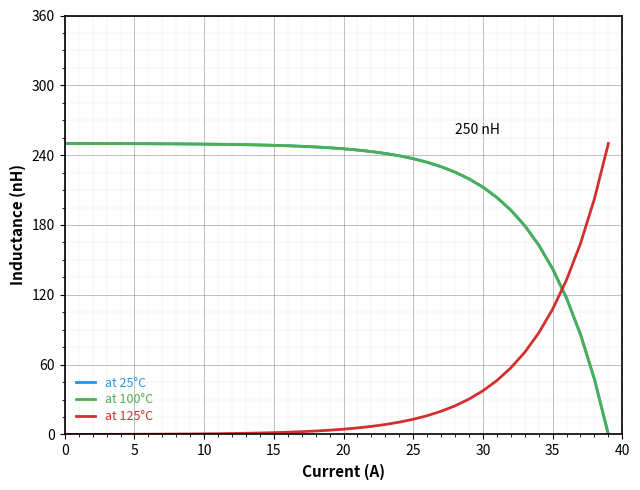

True or false: at 125°C and at 25°C cross at least once.

True